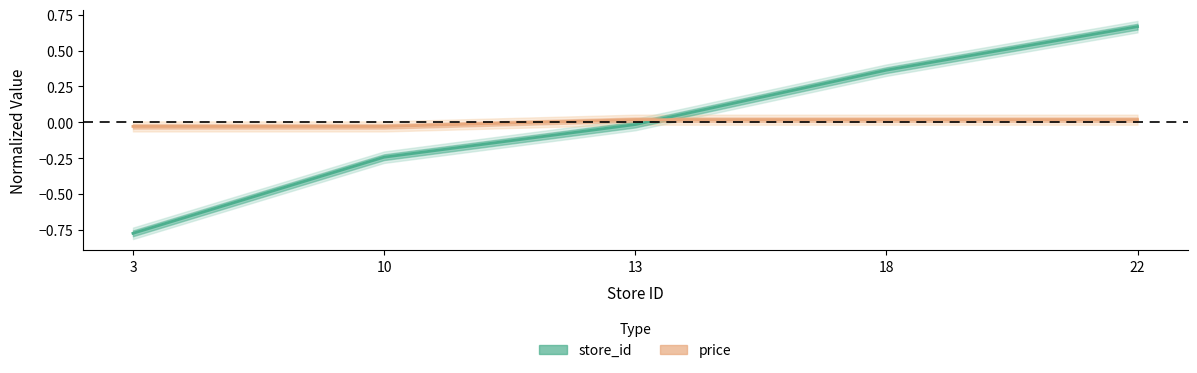

Is the value of store_id at 18 greater than the value of price at 10?

Yes